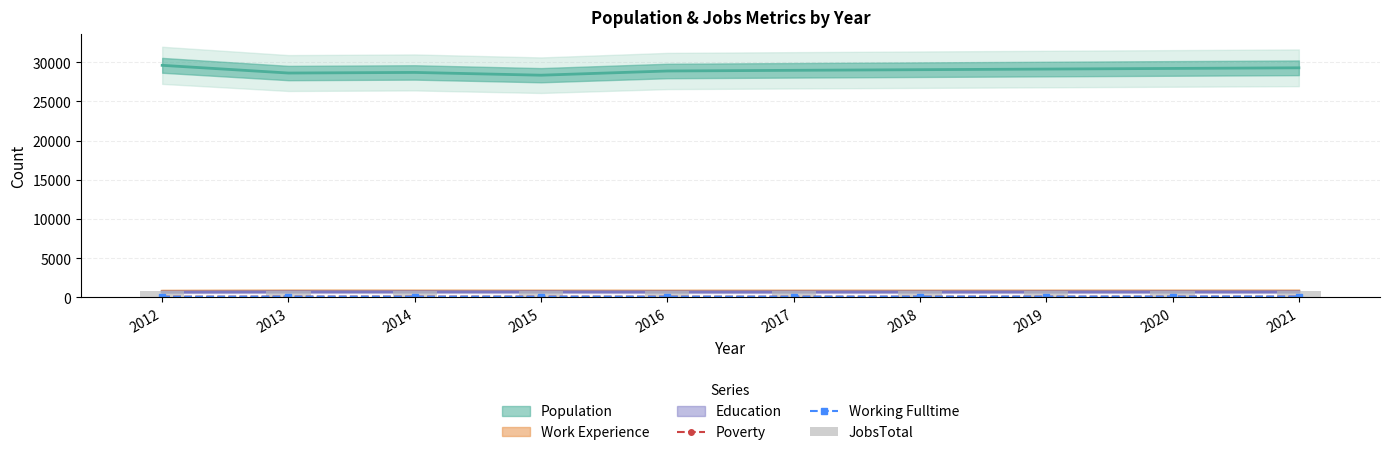

What is the total value across all series at 2014?

1025